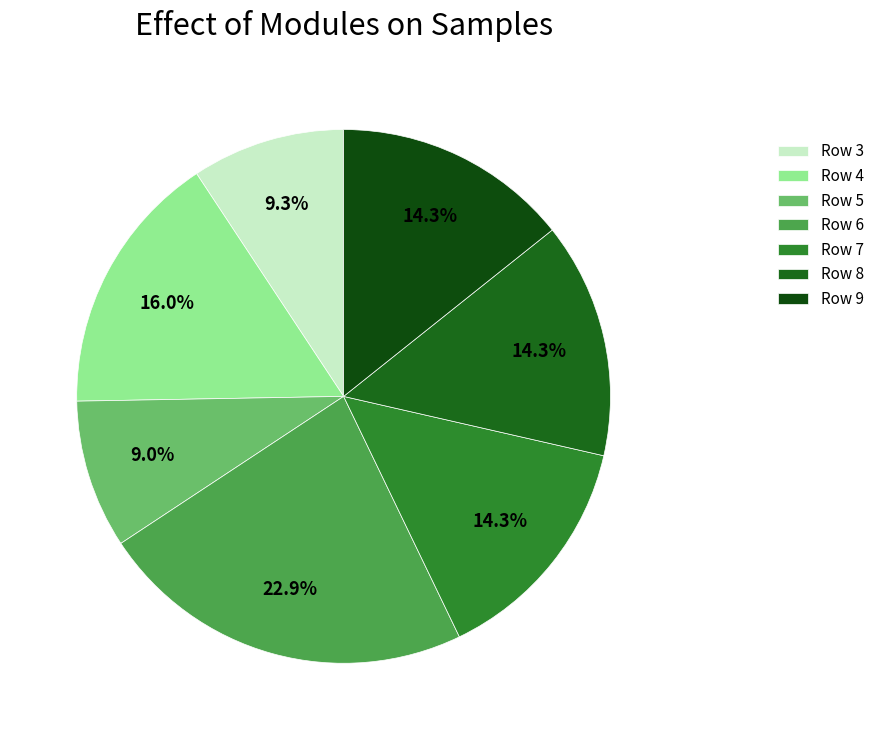

How many segments does this pie chart have?

7